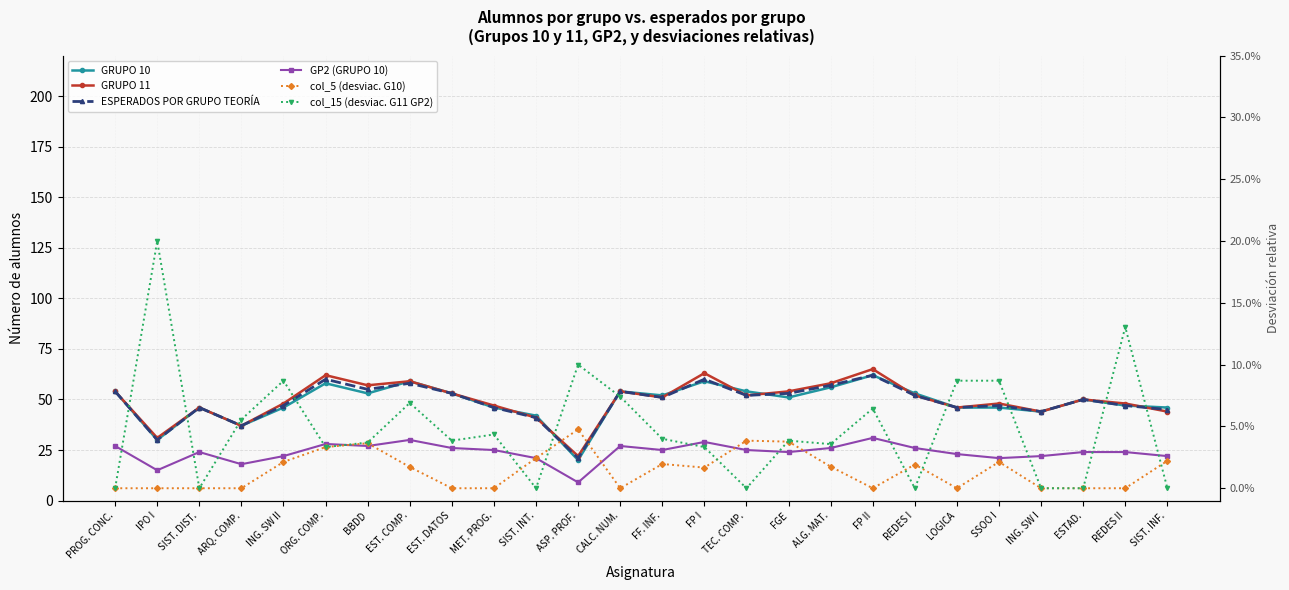

At which category does GRUPO 10 reach its first local peak?

SIST. DIST.